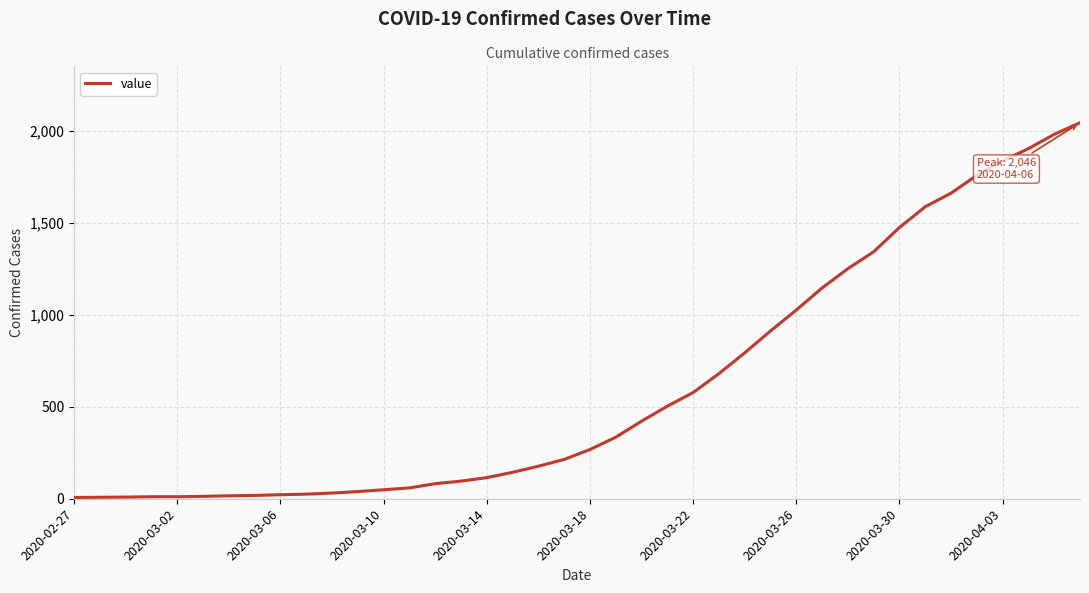

What is the greatest value displayed?

2046